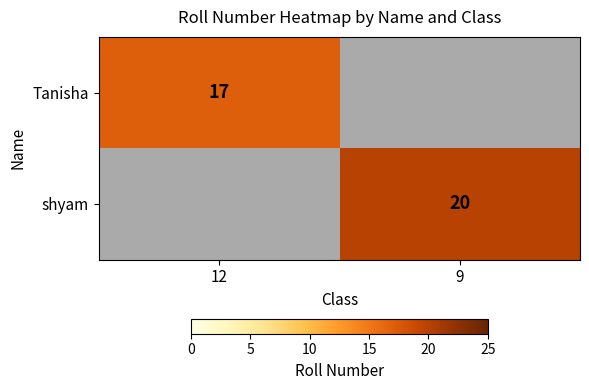

The value of Tanisha at 12 is 17. True or false?

True